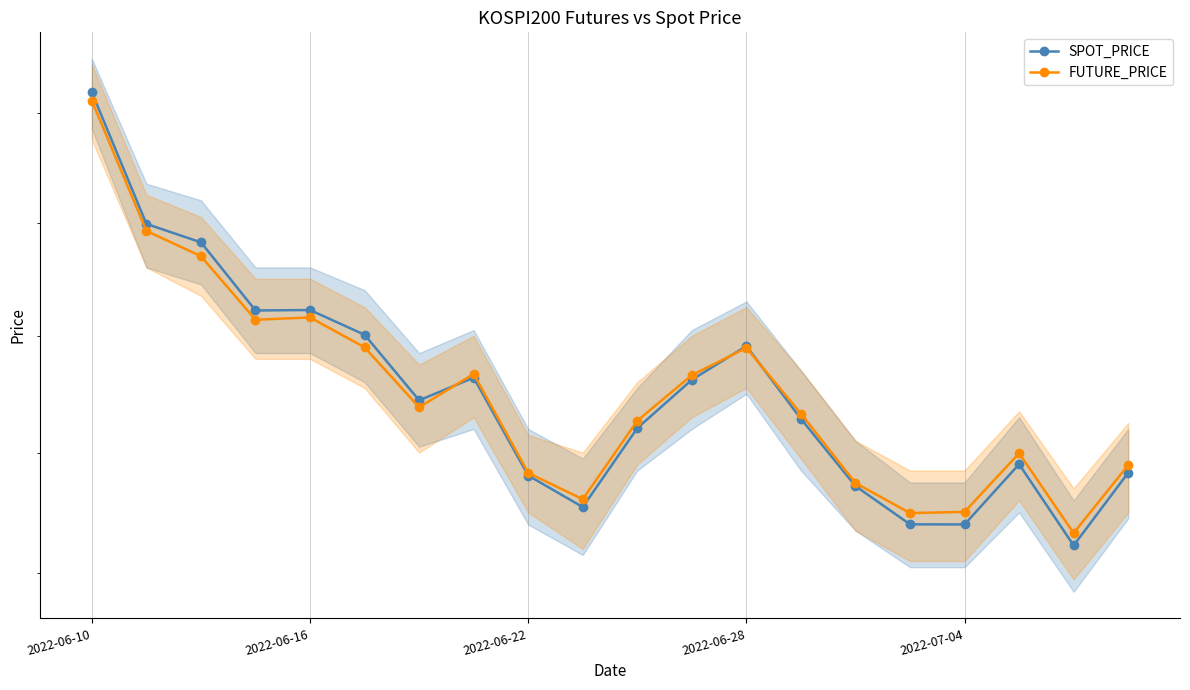

Between 11 and 13, which series saw the biggest shift?

SPOT_PRICE